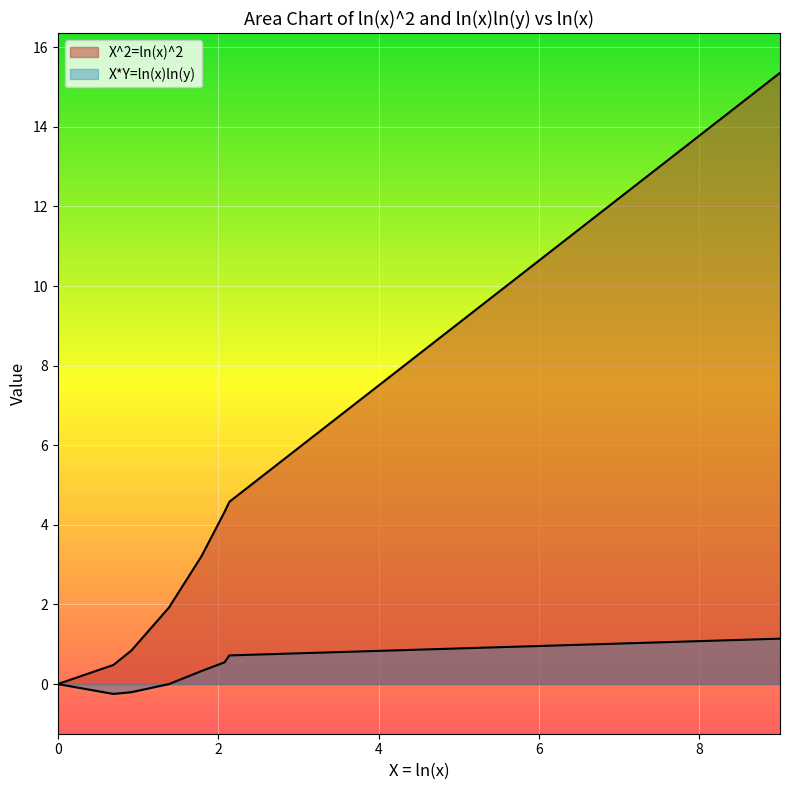

What are all the series names shown in the legend?

X^2=ln(x)^2, X*Y=ln(x)ln(y)